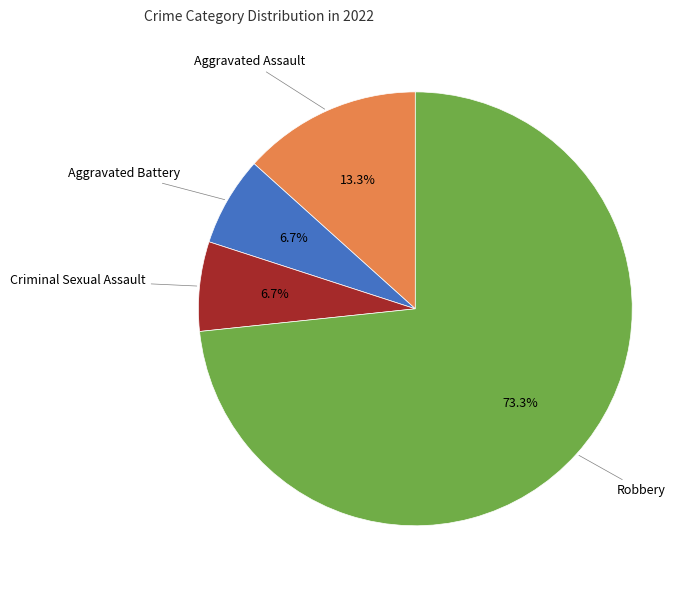

Between Robbery and Aggravated Assault, which is larger?

Robbery